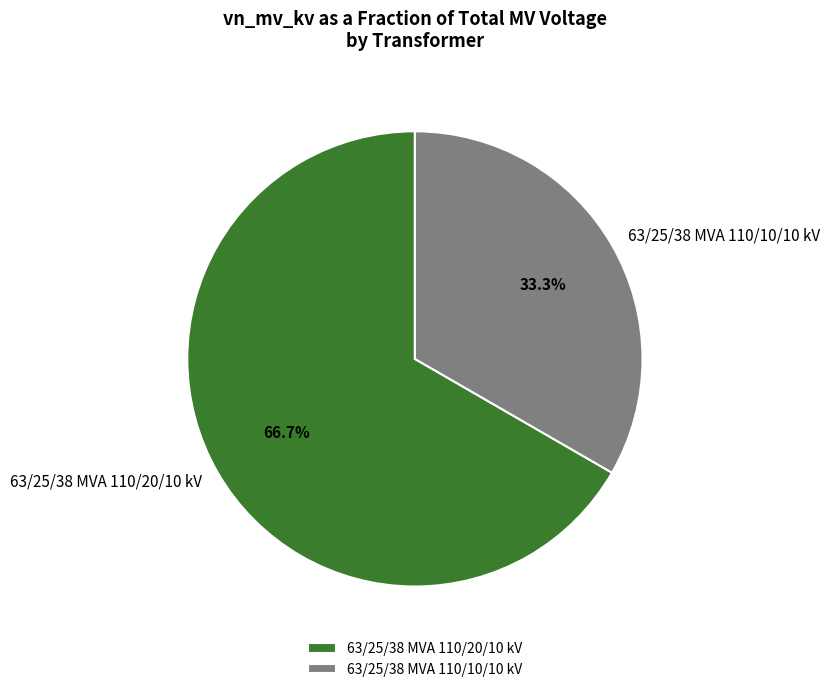

How many slices are in this pie chart?

2